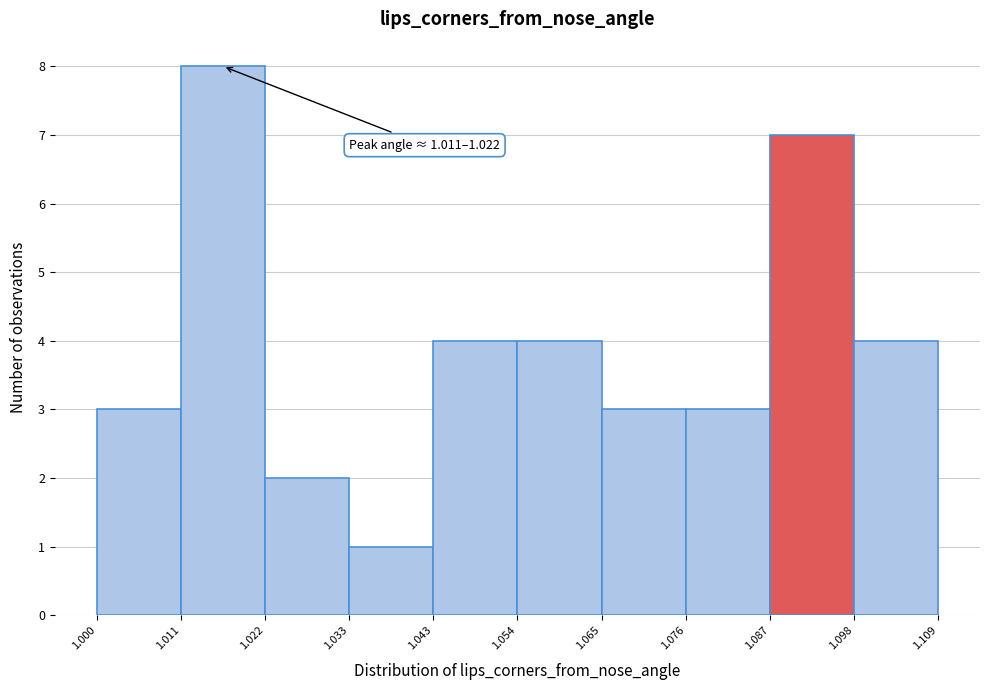

Over which range of the x-axis is the bar tallest?

1.011 to 1.022